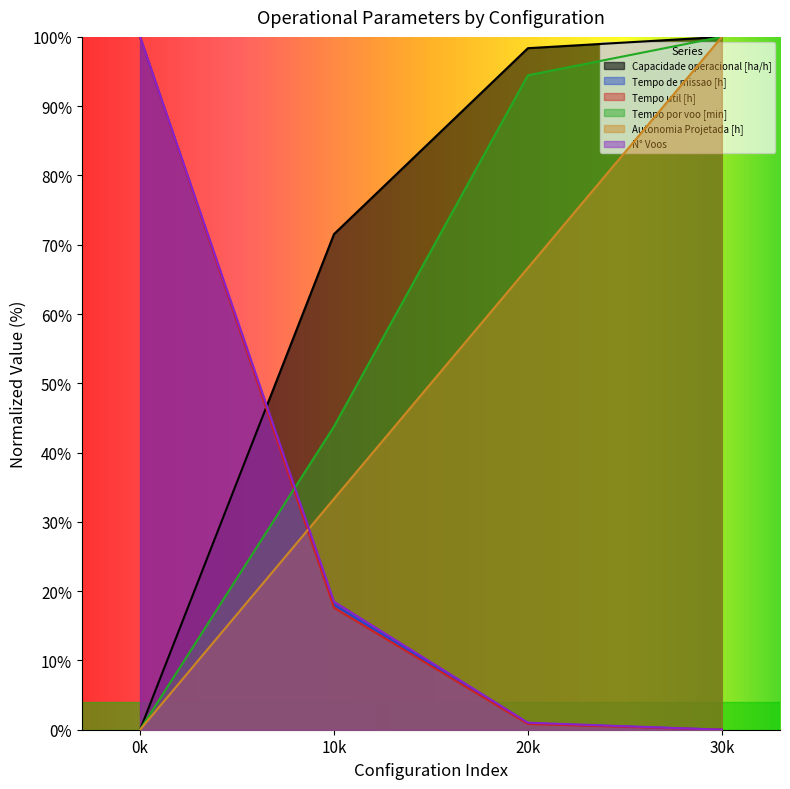

Which series has the largest total across all categories?

Capacidade operacional [ha/h]